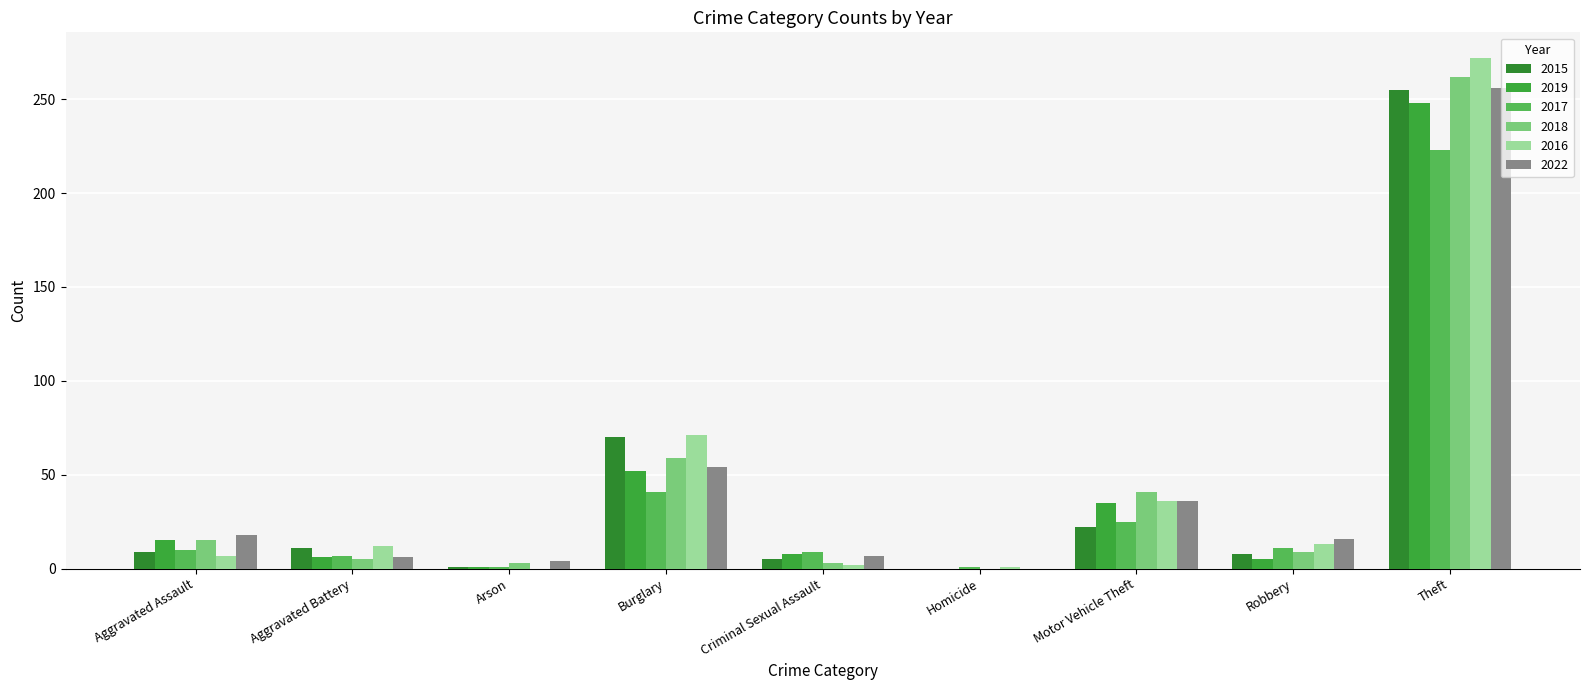

Which has a higher value, Motor Vehicle Theft or Arson?

Motor Vehicle Theft